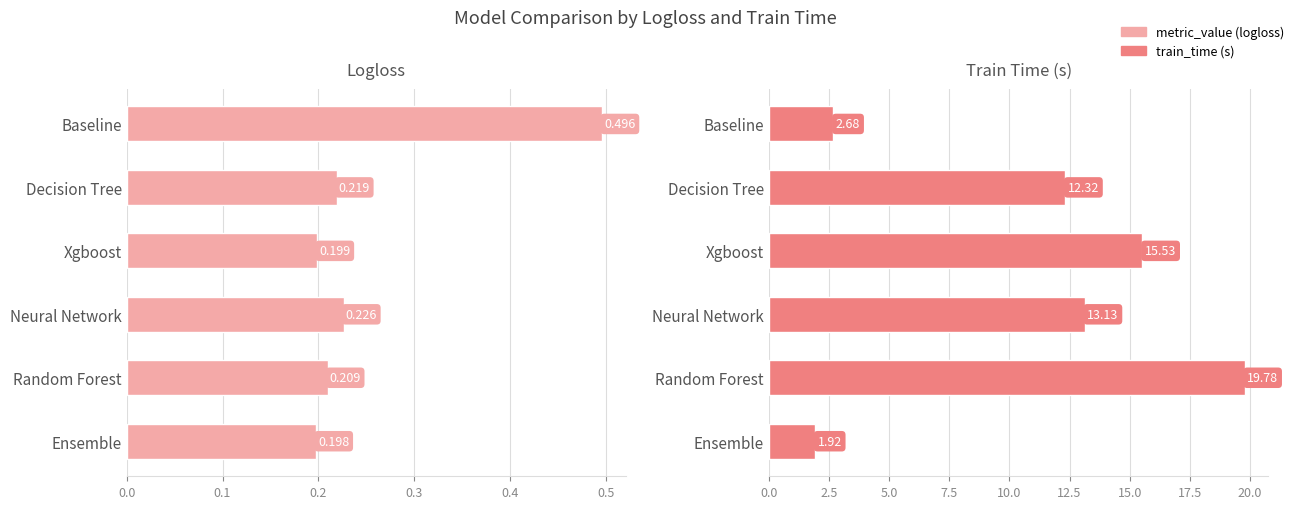

Is it true that train_time equals 21.2 at Neural Network?

False